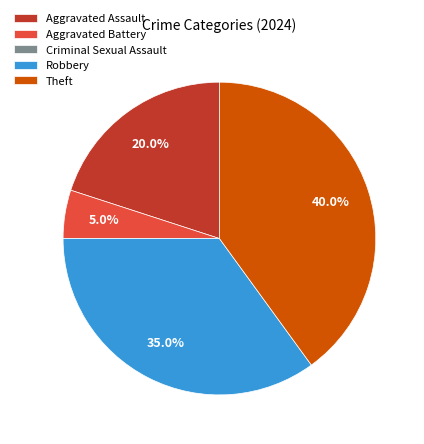

Does Theft account for over 50% of the chart?

No